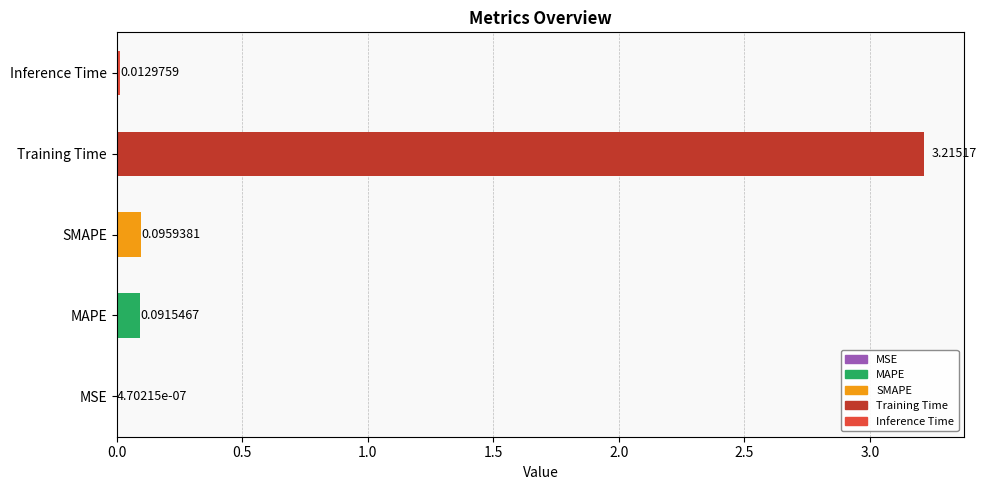

What is the sum of all values?

3.4